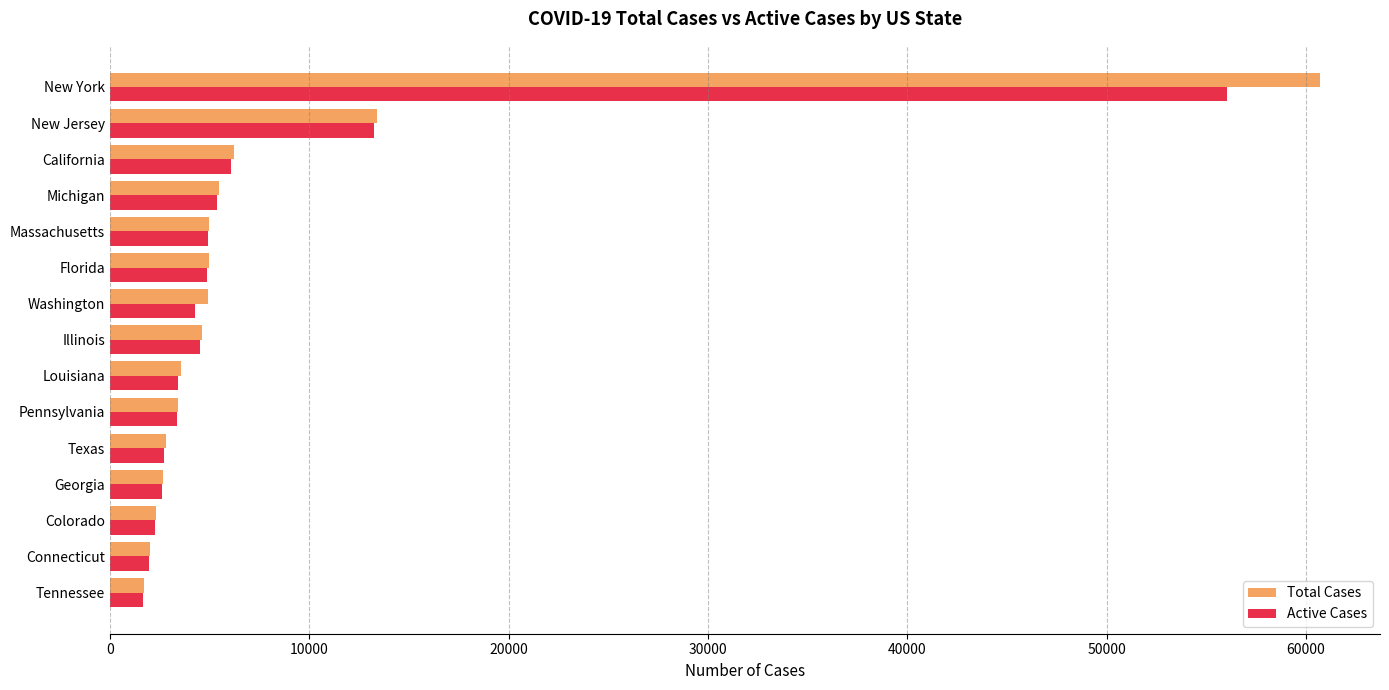

What is the average value of the Active Cases series?

7815